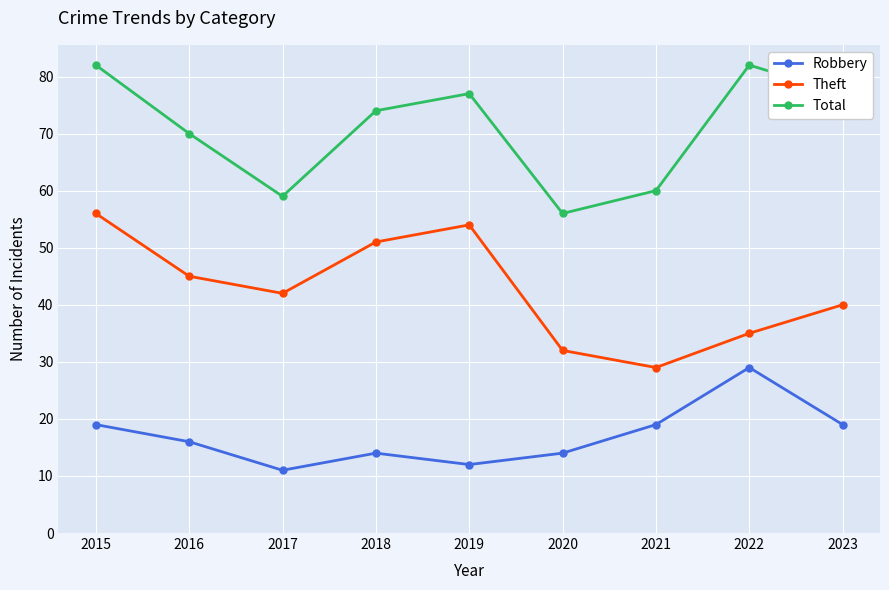

True or false: Robbery has more than 1 points higher than both neighbors.

True